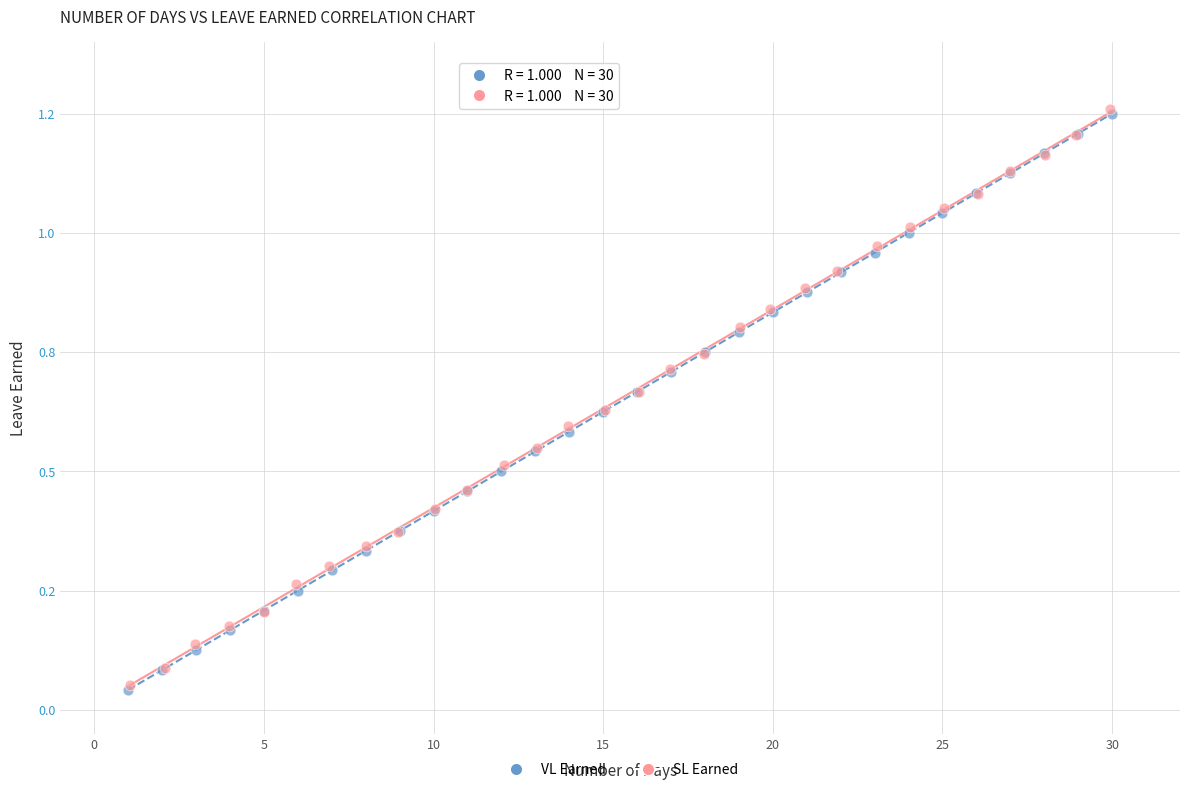

What are all the series names shown in the legend?

VL Earned, SL Earned